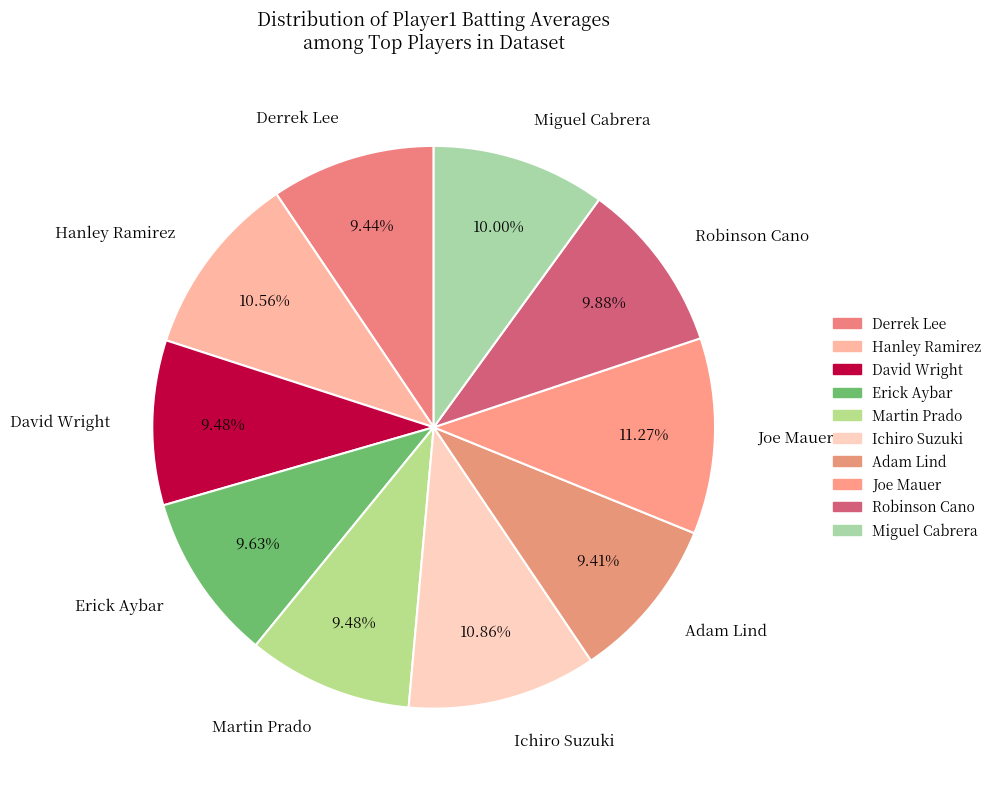

What percentage do Martin Prado and Derrek Lee together represent?

18.9%